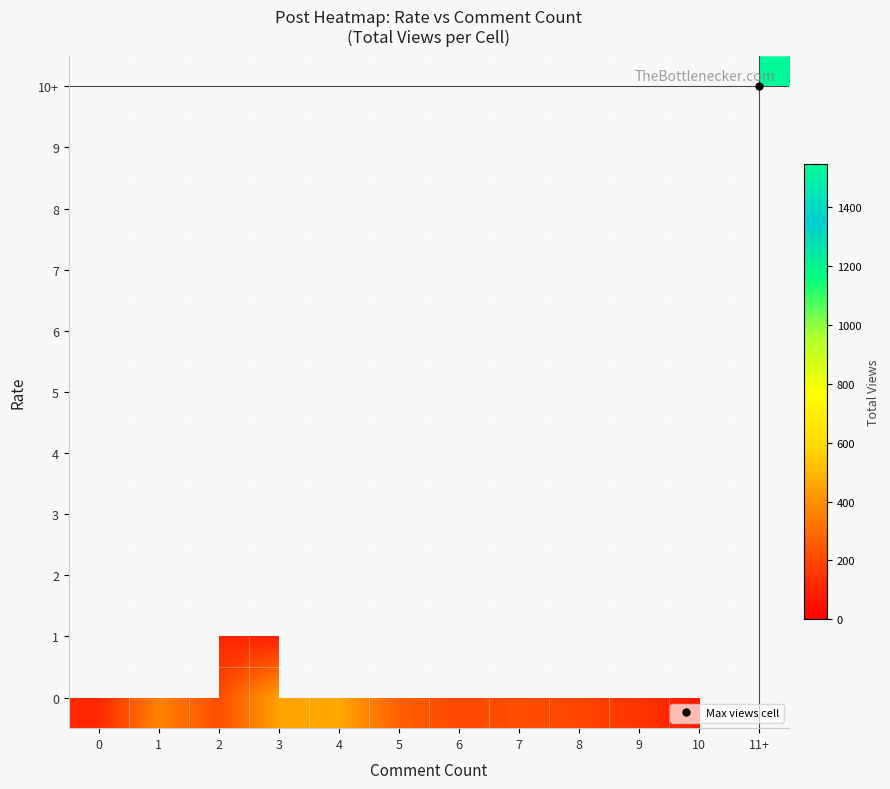

Count the number of data series in this chart.

11